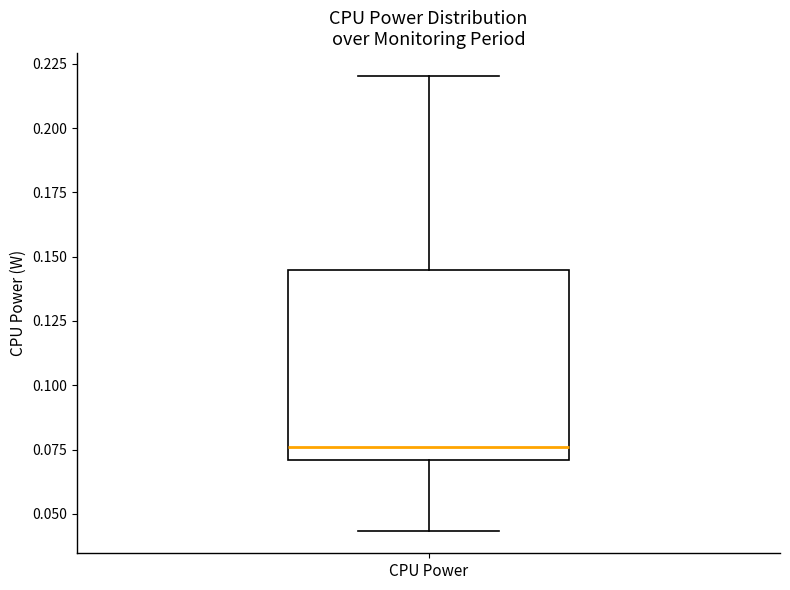

Where does the lower whisker of the box for CPU Power end on the y-axis? The values are not printed on the chart, so give them approximately, as read against the axis.

0.045